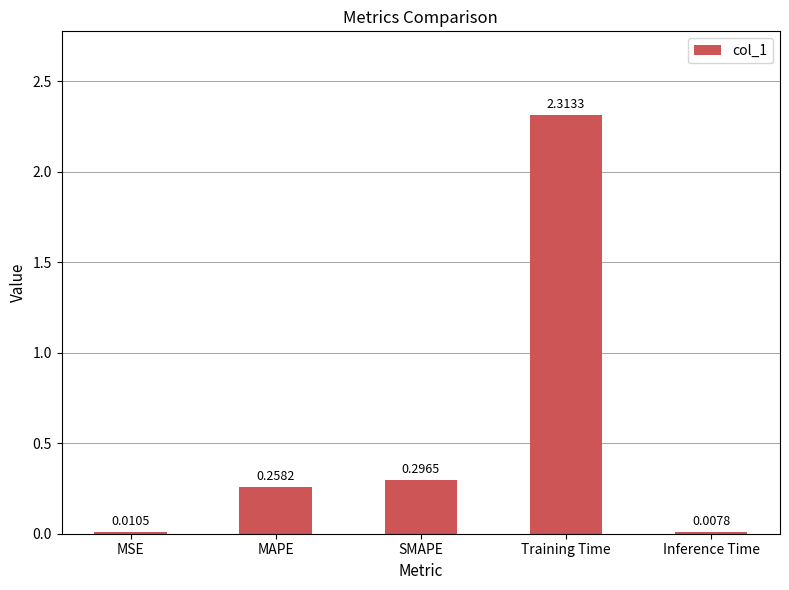

What is the sum of all values?

2.9